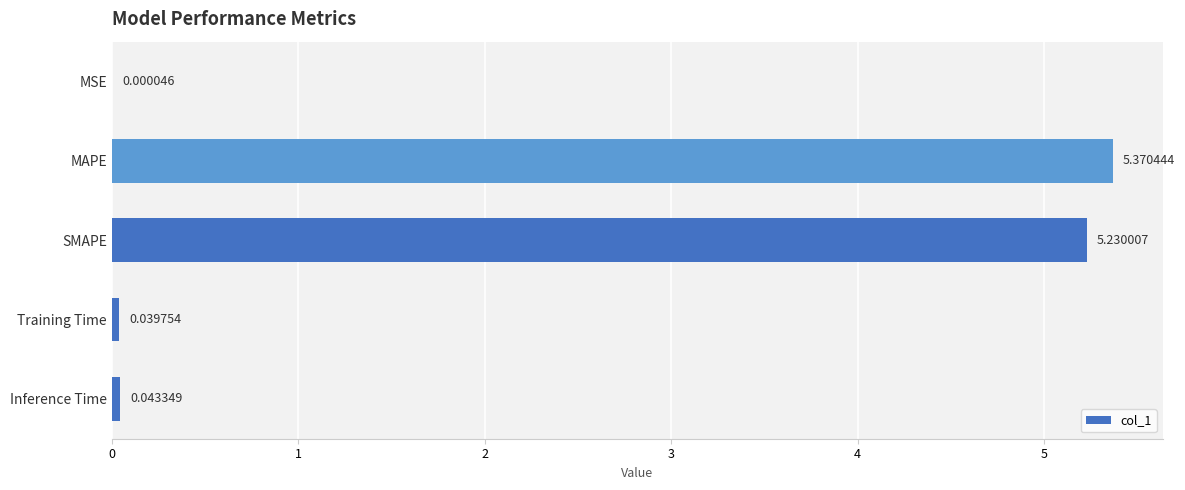

Between MAPE and Training Time, which is larger?

MAPE